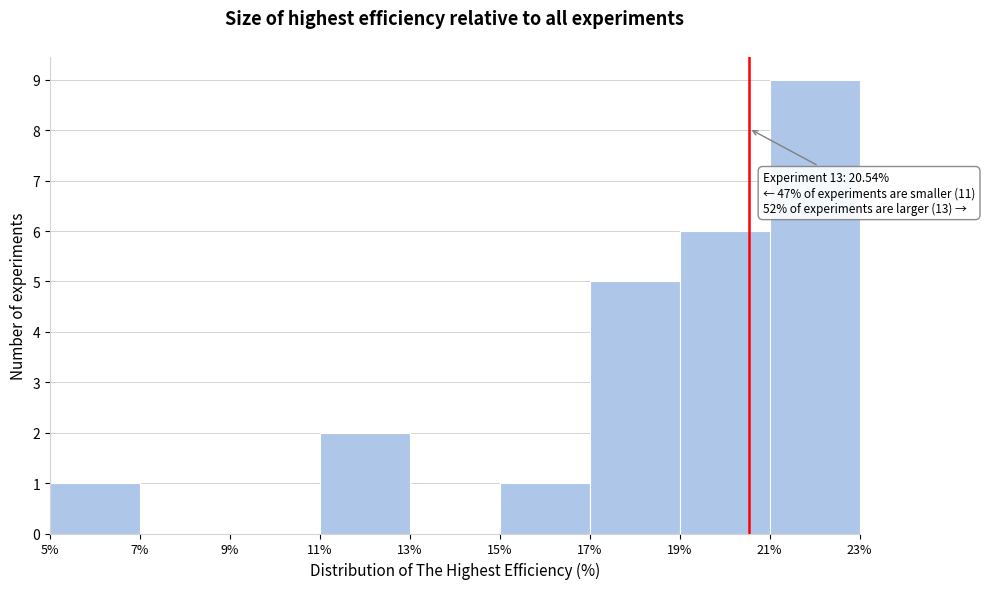

Over which range of the x-axis is the bar tallest?

21% to 23%